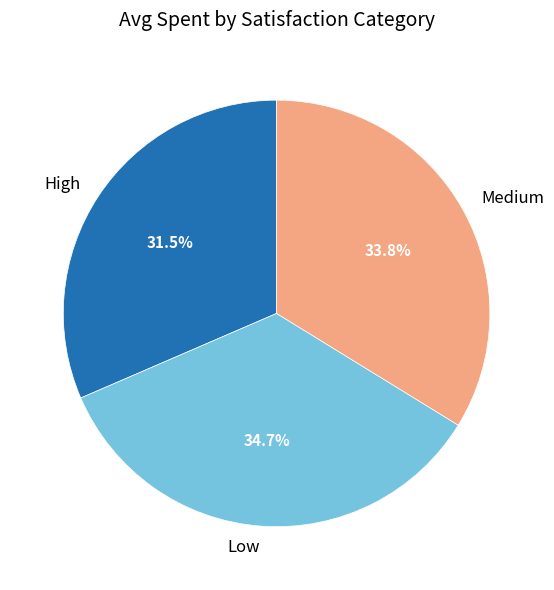

What is the total percentage of High and Medium?

65.3%